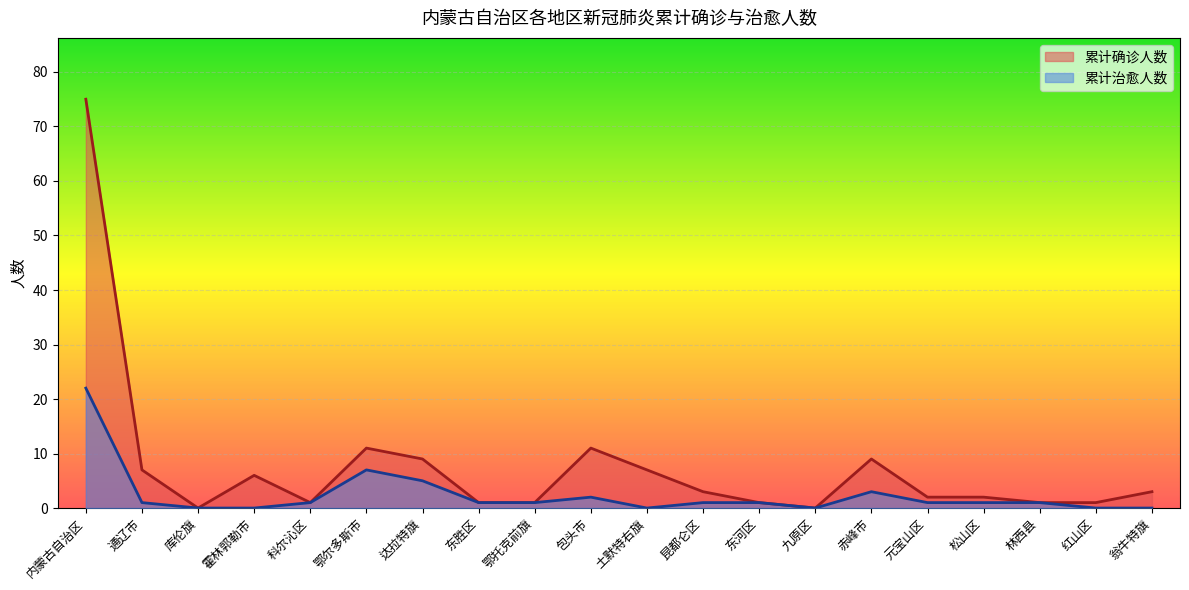

Which series changed the most between 包头市 and 土默特右旗?

累计确诊人数